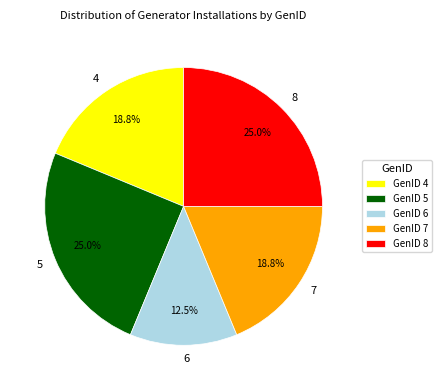

Does 4 account for over 50% of the chart?

No